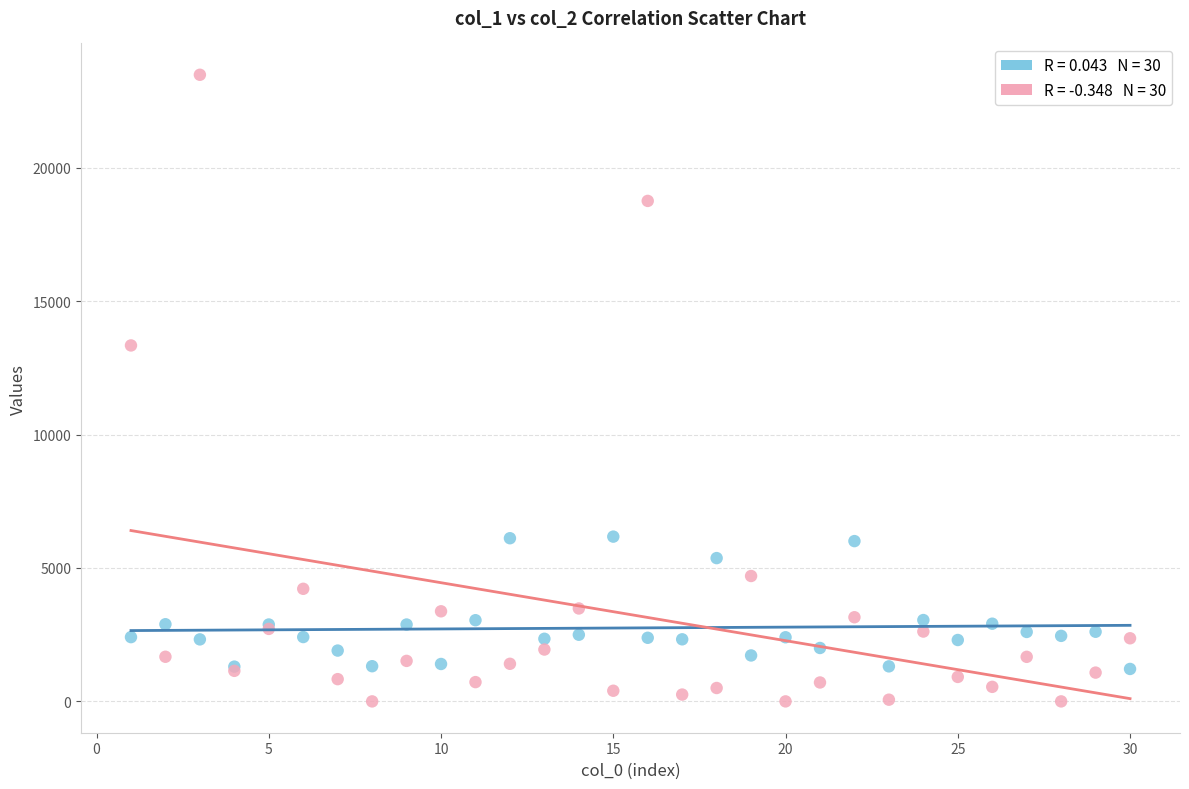

Across all series, what Y value is closest to 11743?

13342